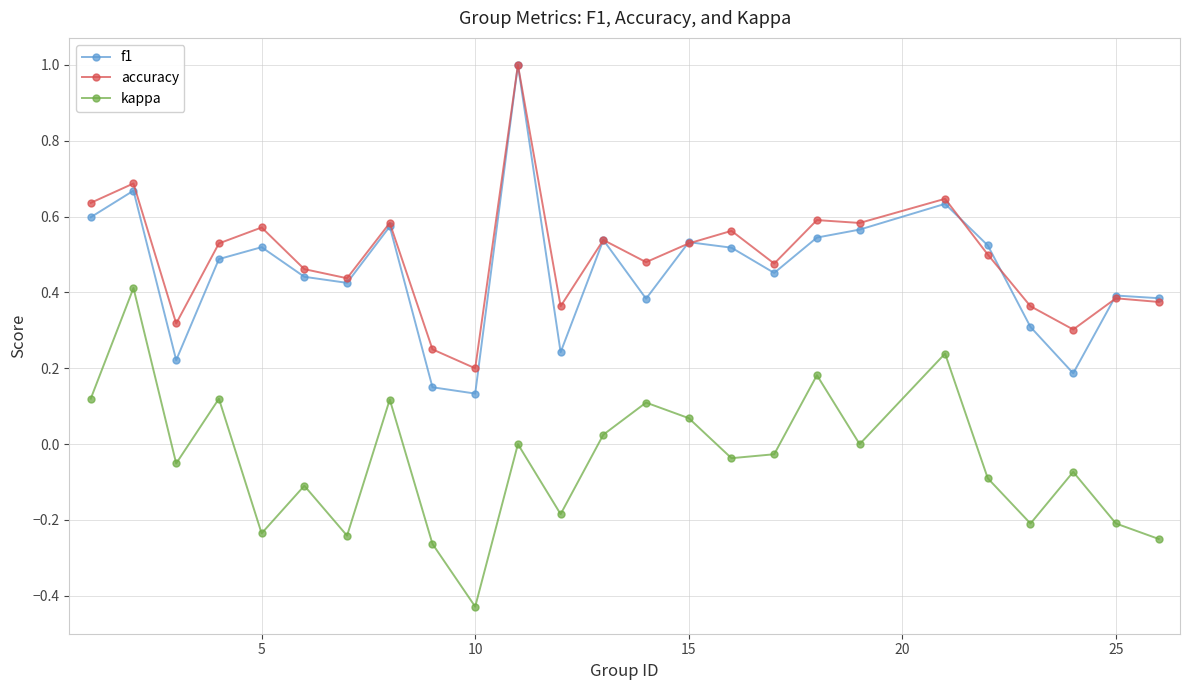

What are all the series names shown in the legend?

f1, accuracy, kappa